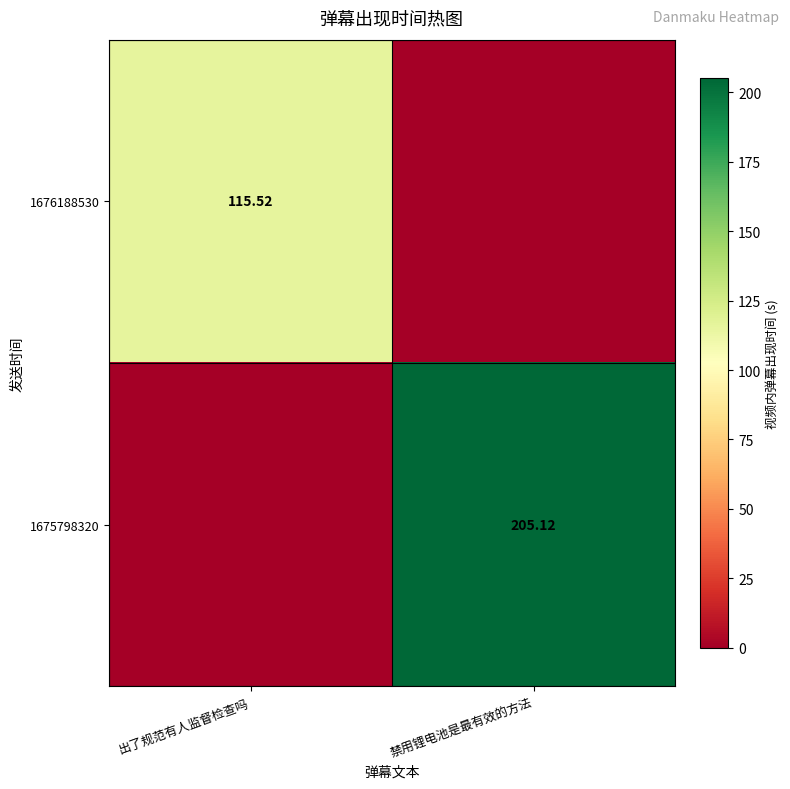

What is the sum of the 1675798320 values at 出了规范有人监督检查吗 and 禁用锂电池是最有效的方法?

205.1